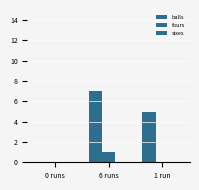

Count the balls values in the range 0 to 7.

3